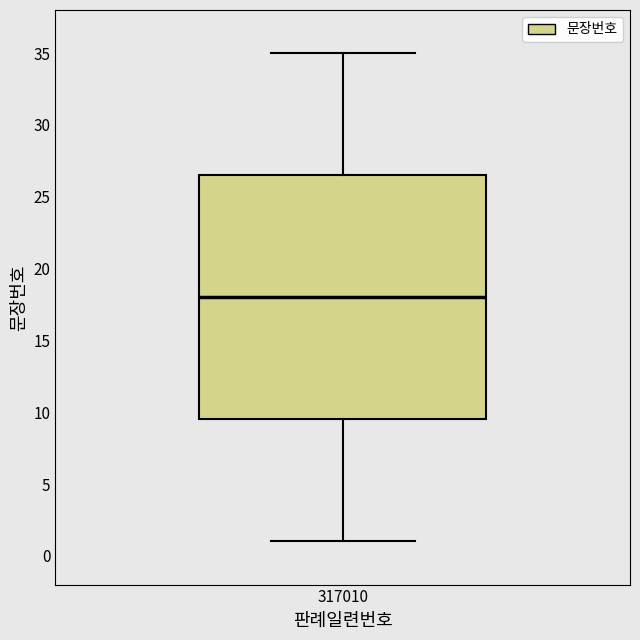

Read this box plot against the y-axis: the position of the median line, the range covered by the box, and the ends of both whiskers. The values are not printed on the chart, so give them approximately, as read against the axis.

median 18.0, box 9.5 to 26.5, whiskers 1.0 to 35.0